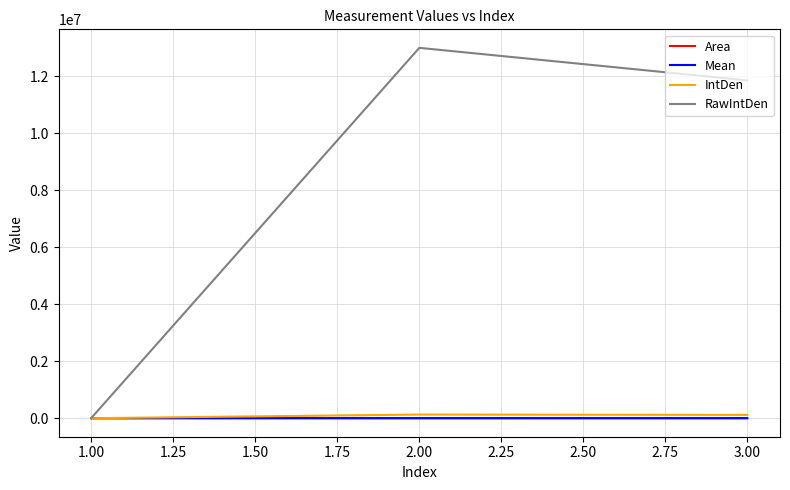

Which series has the widest spread of values?

RawIntDen